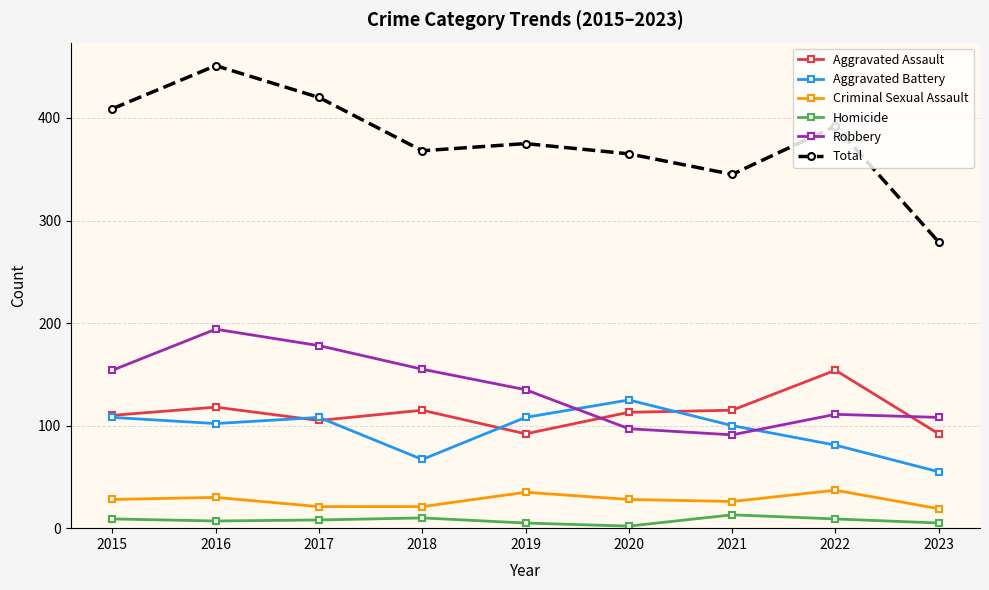

What is the sum of the Aggravated Assault values at 2016 and 2015?

228